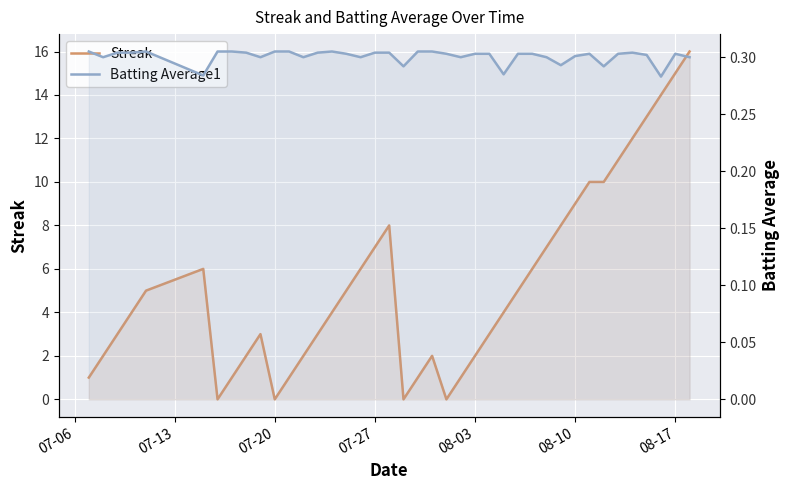

How many values in the Streak series exceed 4?

19